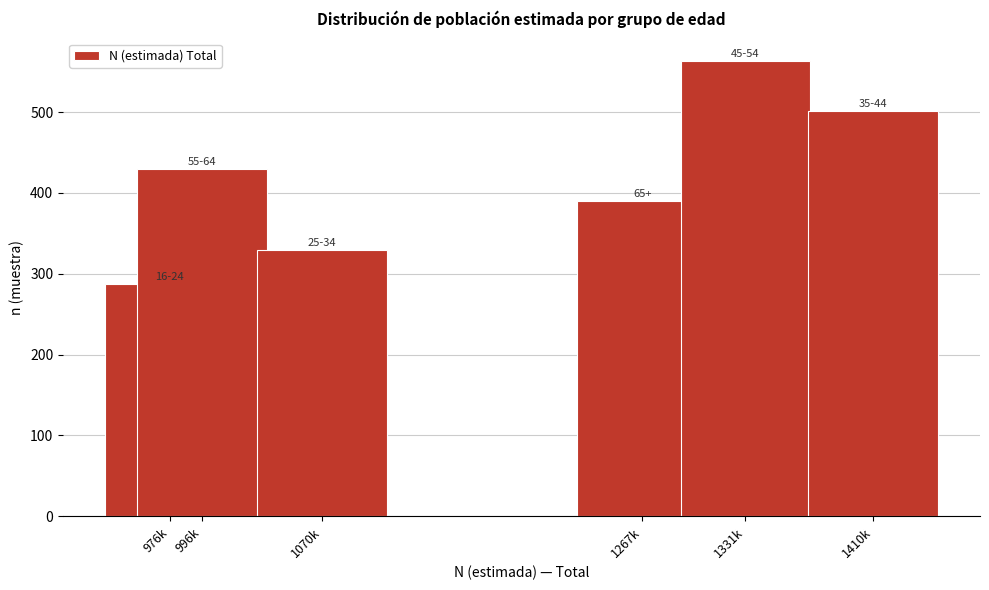

Reading right to left, extract all data points from this chart.

501	563	390	329	429	287